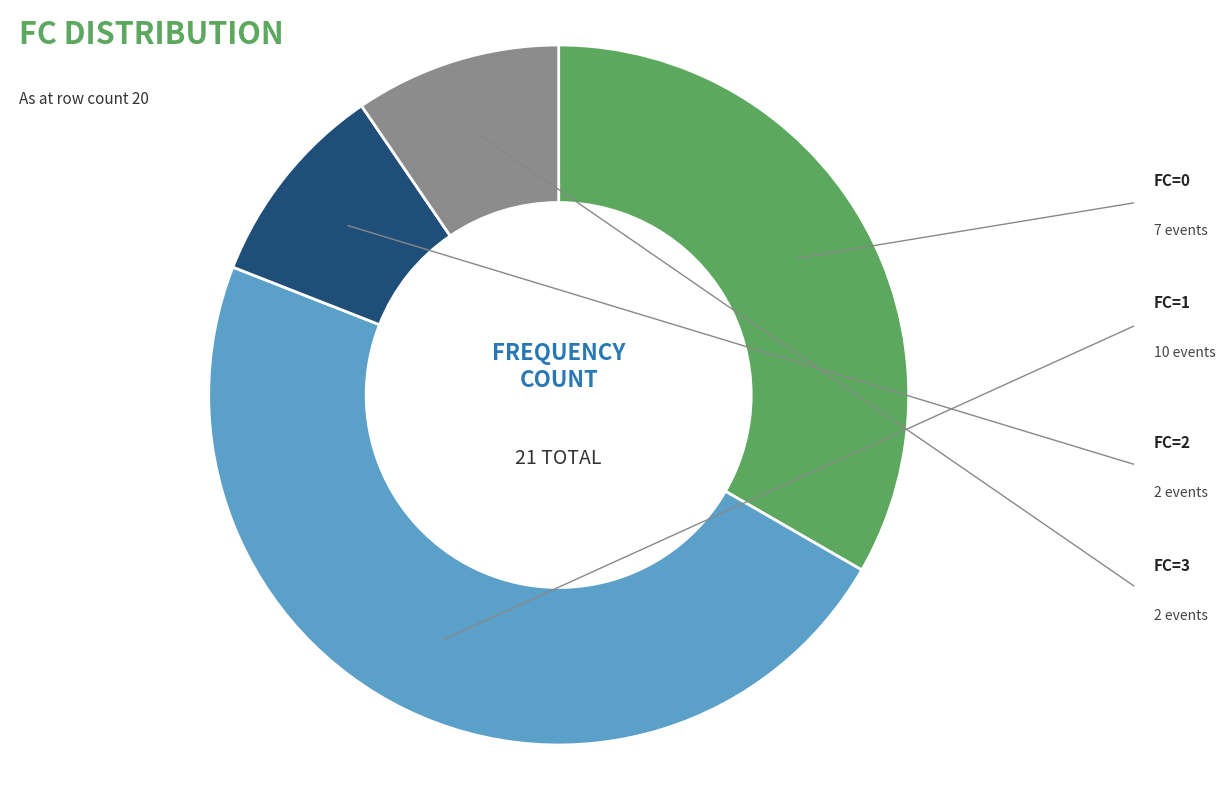

Approximately how many times larger is the value at FC=2 compared to FC=3?

1.0